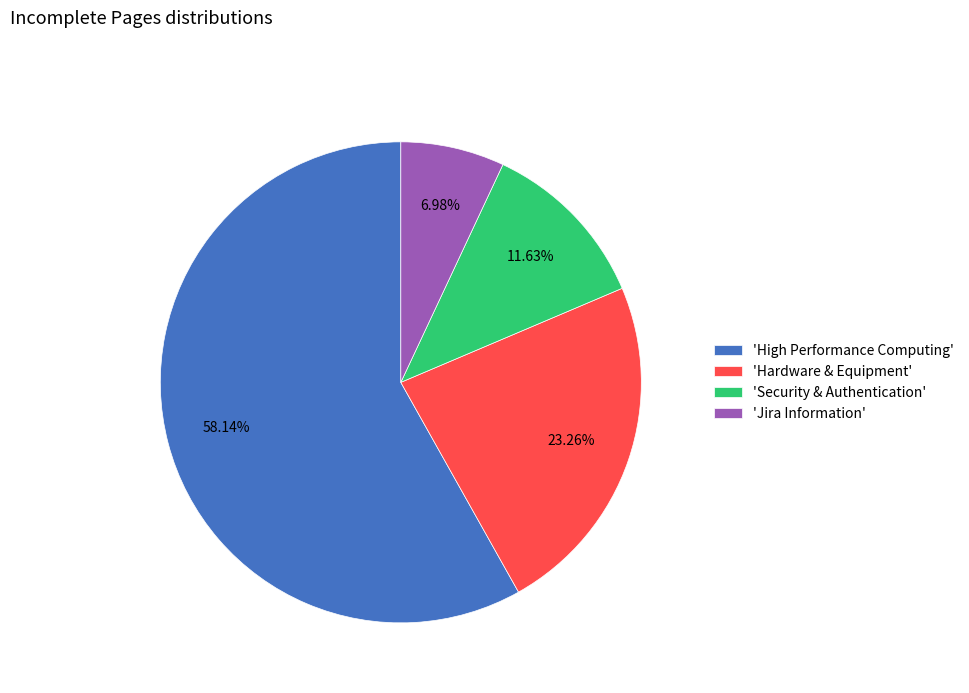

Which category accounts for the majority?

'High Performance Computing'